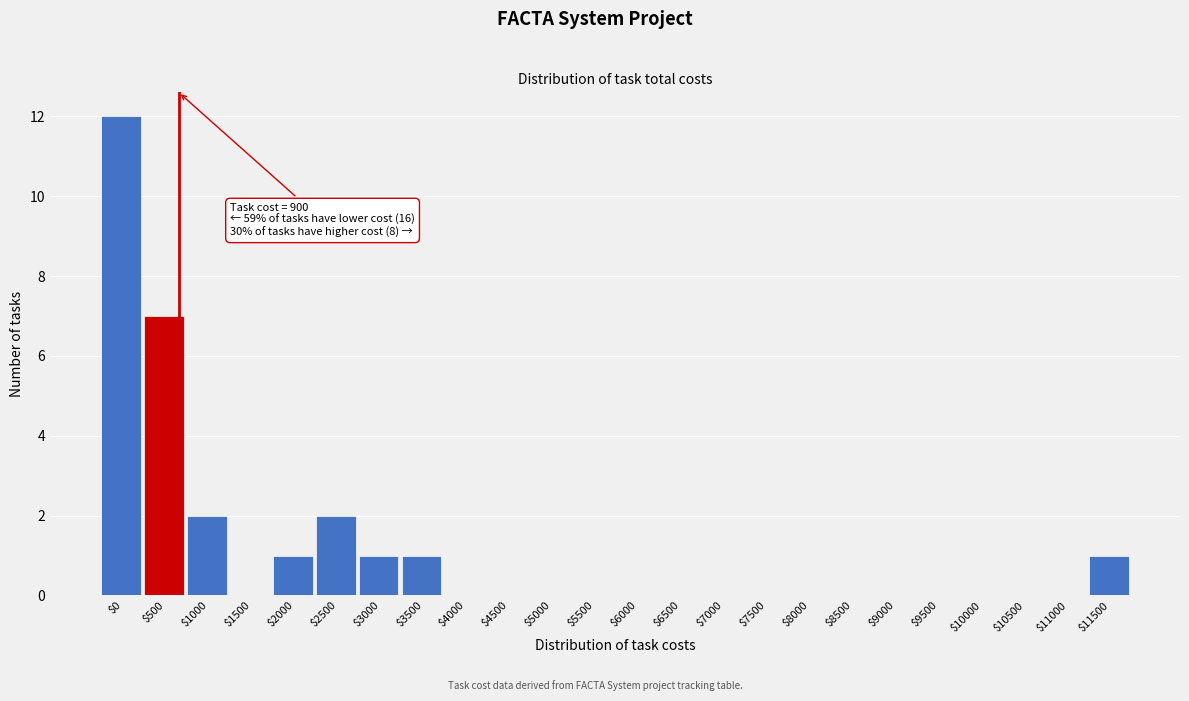

What is the sum of all values?

27